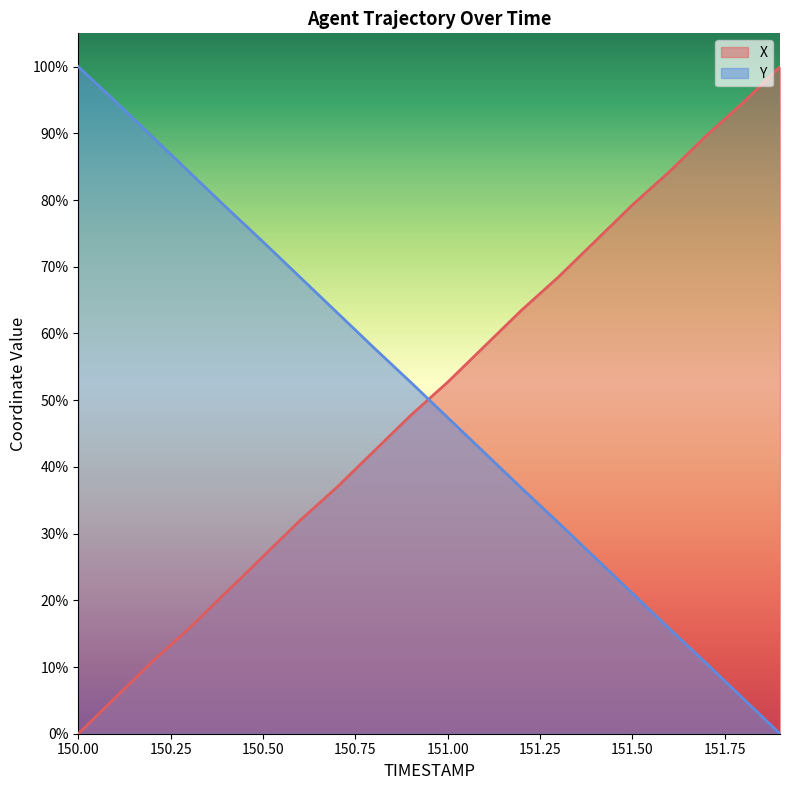

What is the difference between the second highest and second lowest values in the Y series?

89.5